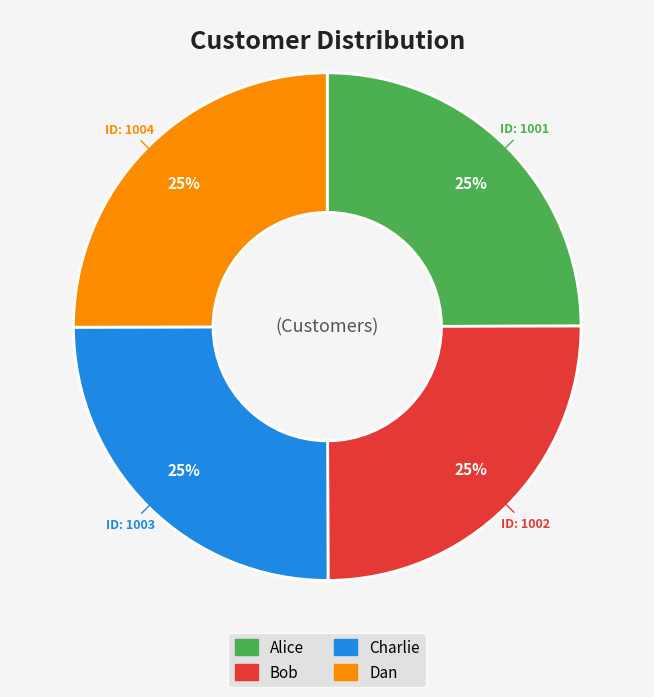

What percentage is the Bob slice, to the nearest percent?

25%